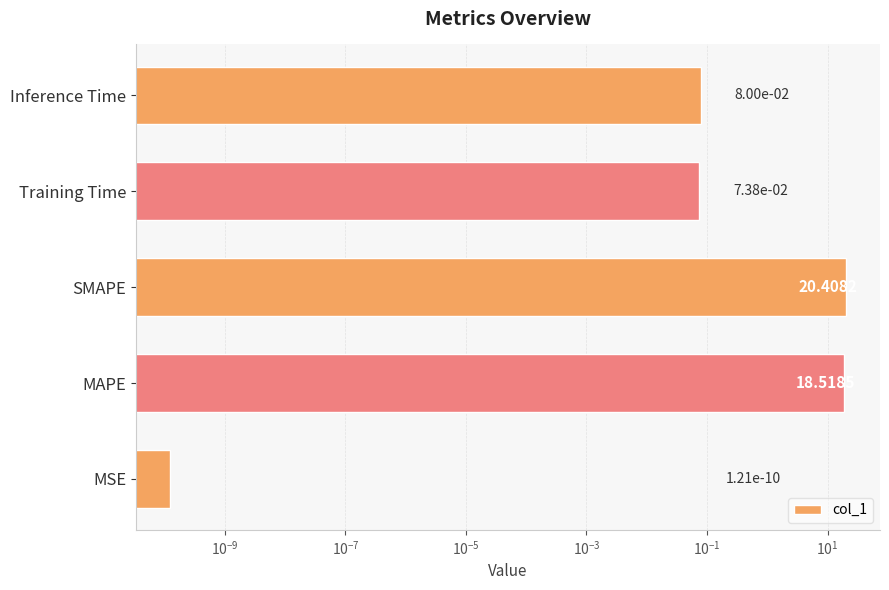

What is the value of the 5th bar from the left?

0.1